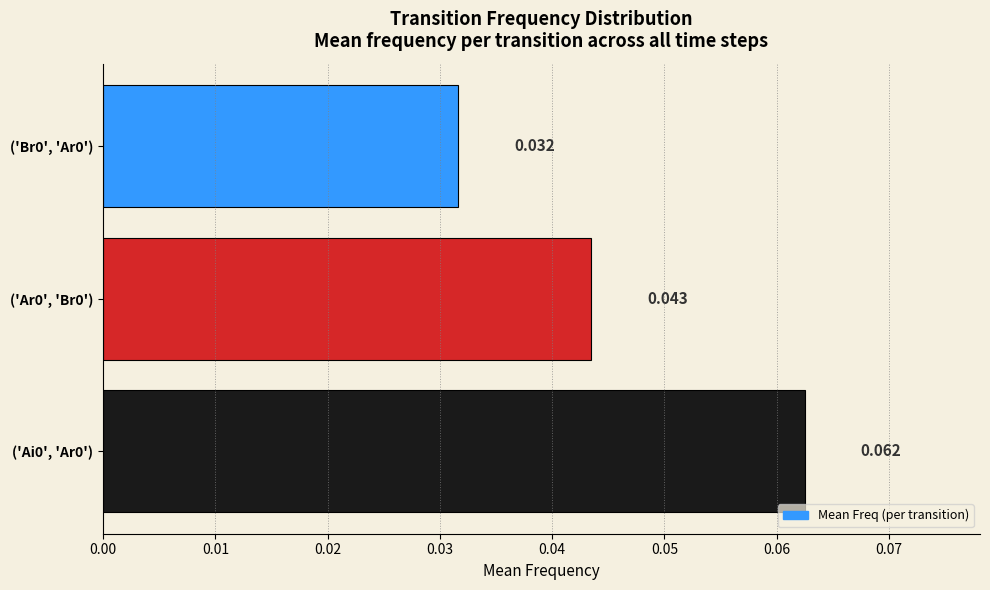

Count the values in the range 0 to 1.

3